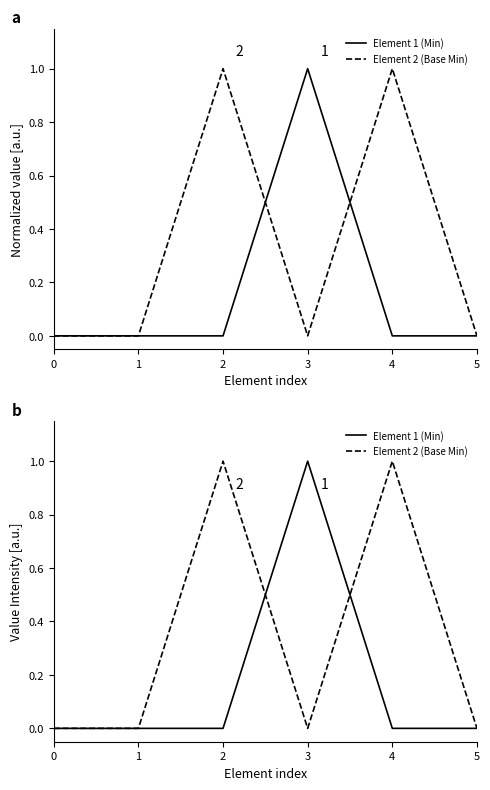

The Element 2 (Base Min) series shows 0 at 5. True or false?

True